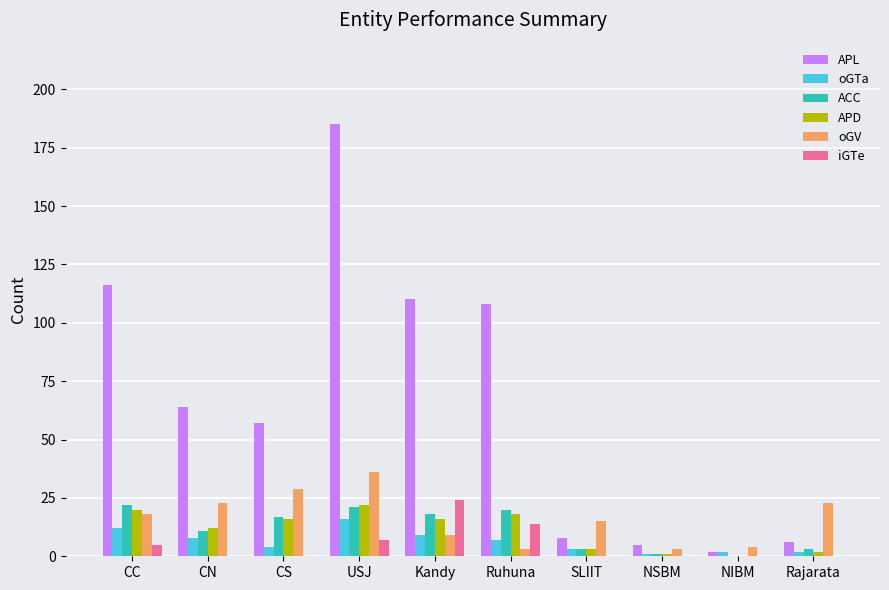

Which series has the largest range (max minus min)?

APL